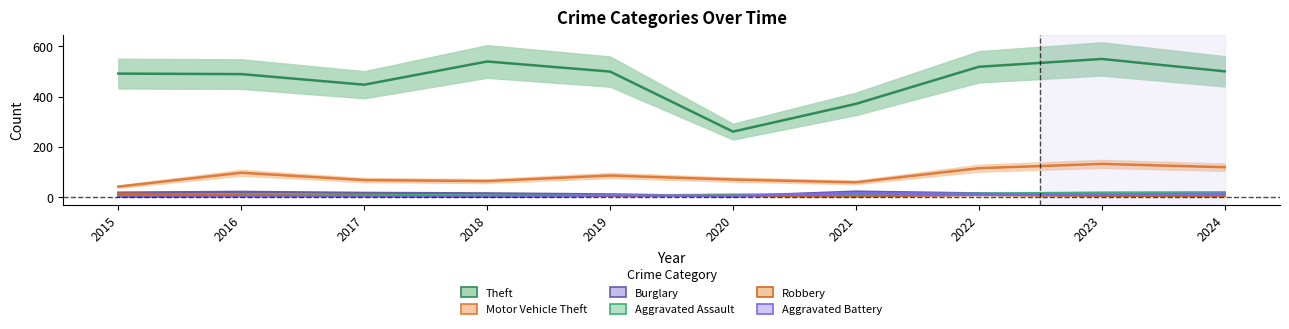

In Motor Vehicle Theft, how many points are higher than both neighbors (excluding endpoints)?

3